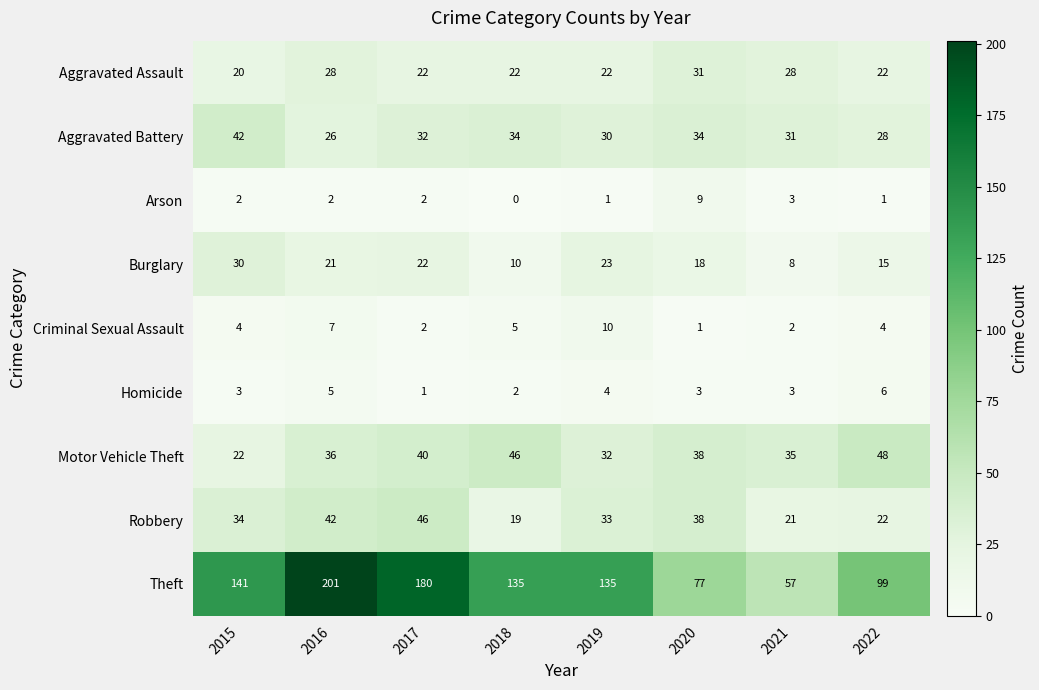

Which category has the highest value in the Aggravated Assault series?

2020